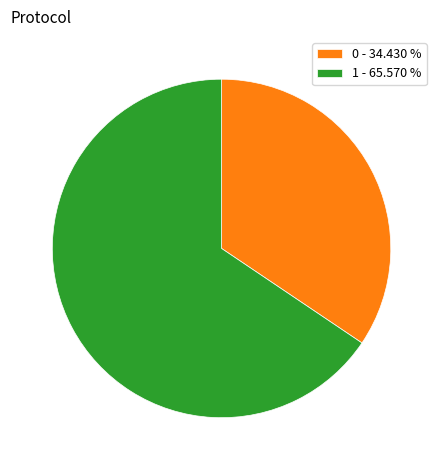

Is there any slice that represents more than half of the pie?

Yes